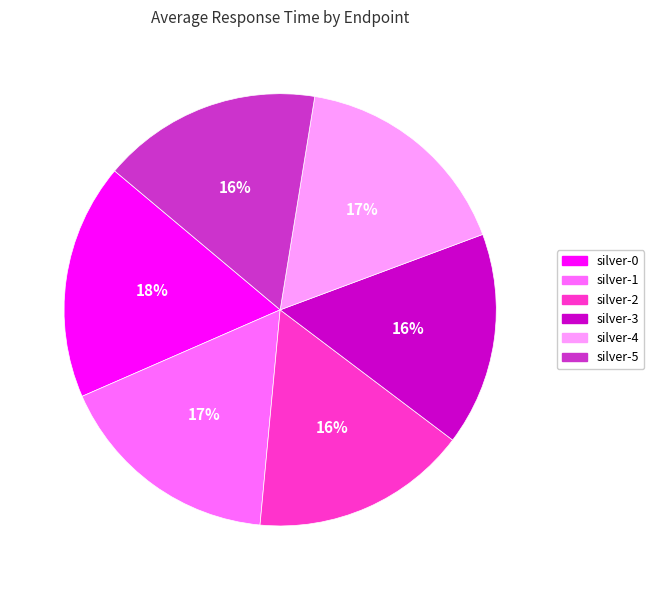

Count the number of slices in the pie.

6